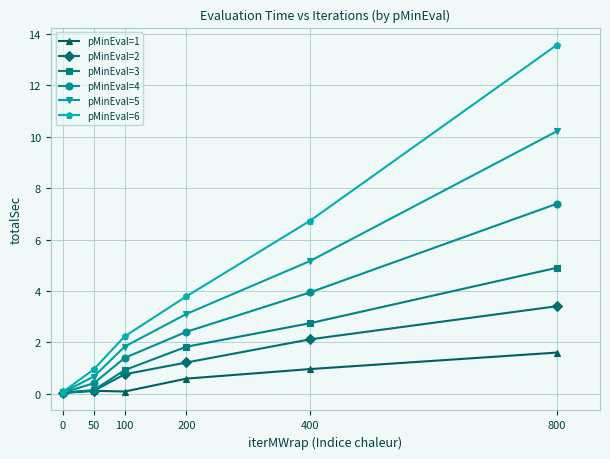

Is it true that pMinEval=2 equals 2.1 at 400?

True